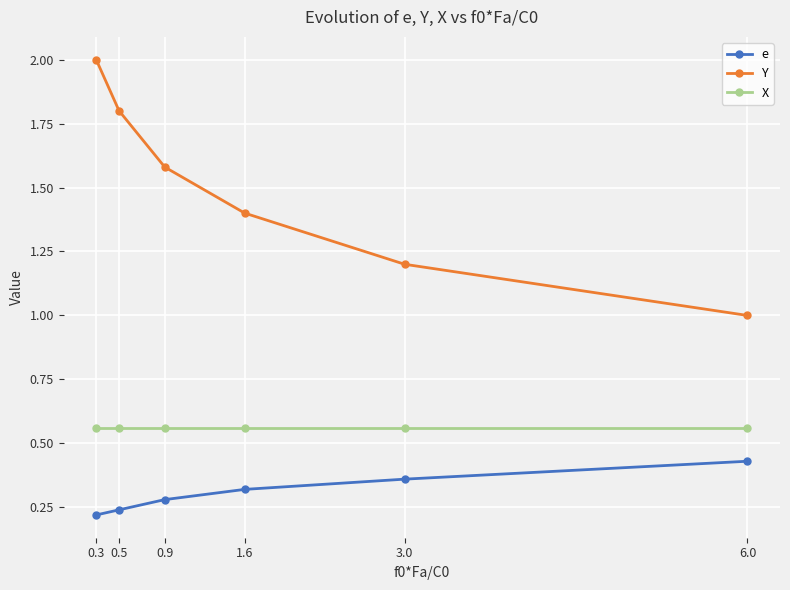

True or false: X has a value of 0.4 at 0.5.

False